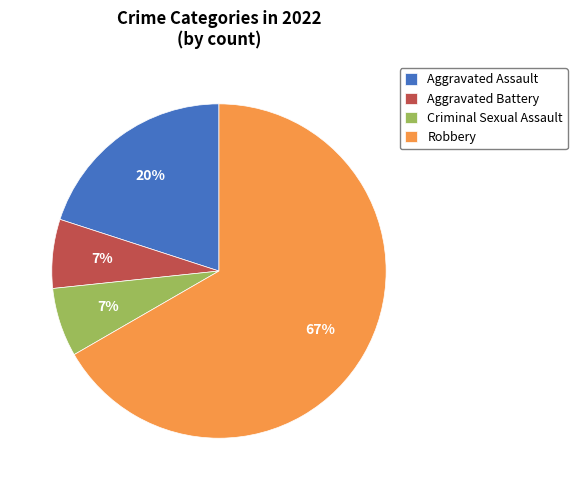

To the nearest percent, what portion does Criminal Sexual Assault represent?

7%